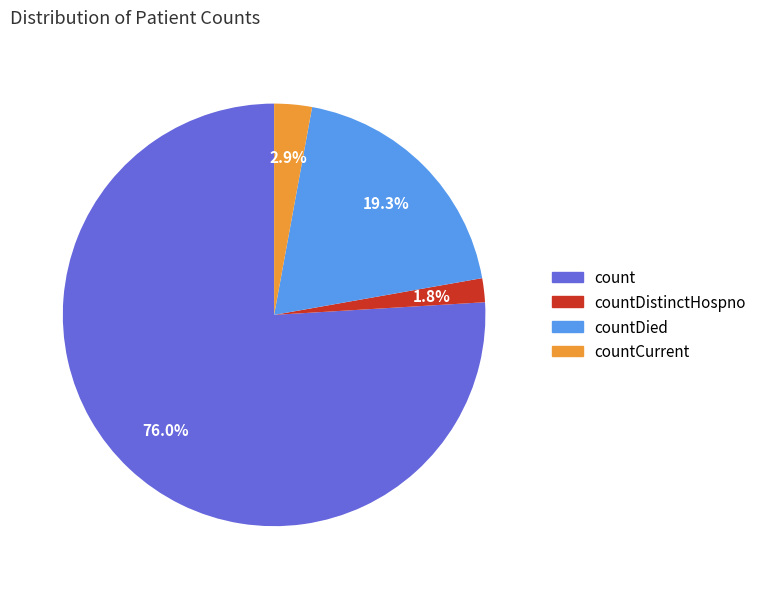

To the nearest percent, what is the average slice percentage?

25%